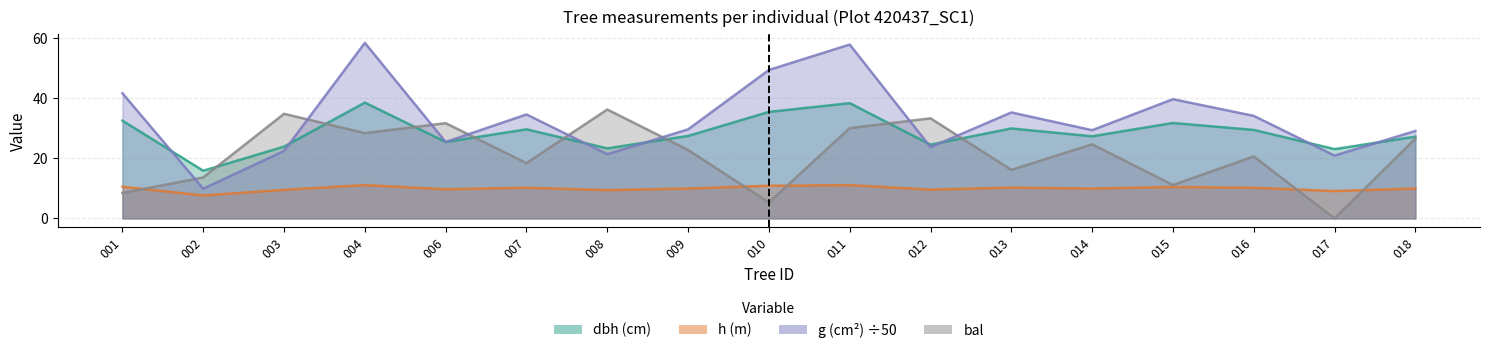

Reading left to right, list all the values displayed in this chart.

dbh: 32.6	15.9	23.9	38.6	25.5	29.7	23.4	27.5	35.5	38.4	24.6	30.0	27.4	31.8	29.5	23.1	27.2
h: 10.6	7.7	9.5	11.1	9.7	10.2	9.4	10.0	10.9	11.1	9.6	10.3	9.9	10.5	10.2	9.1	9.9
g: 41.7	9.9	22.5	58.5	25.5	34.7	21.4	29.7	49.5	57.9	23.7	35.3	29.4	39.7	34.2	20.9	29.2
bal: 8.5	13.7	34.9	28.4	31.7	18.4	36.3	22.8	5.3	30.1	33.4	16.2	24.7	11.1	20.6	0.0	26.6